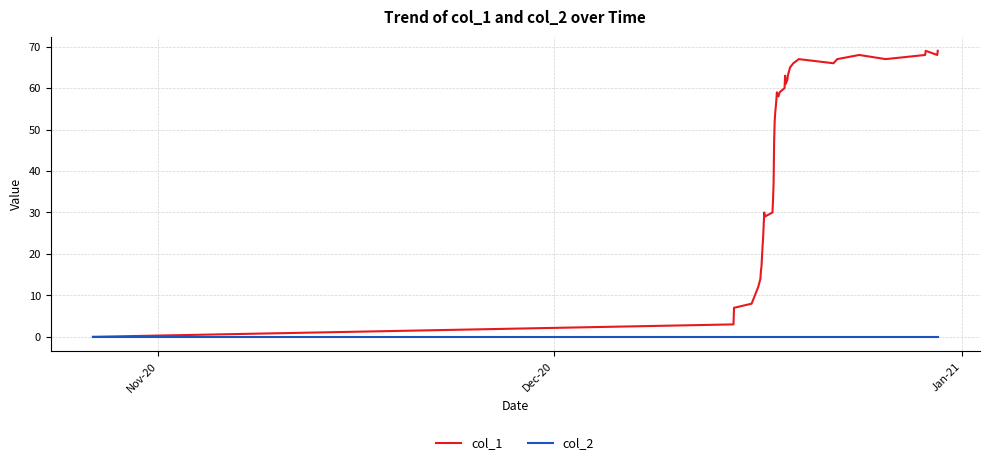

Which series has the largest range (max minus min)?

col_1